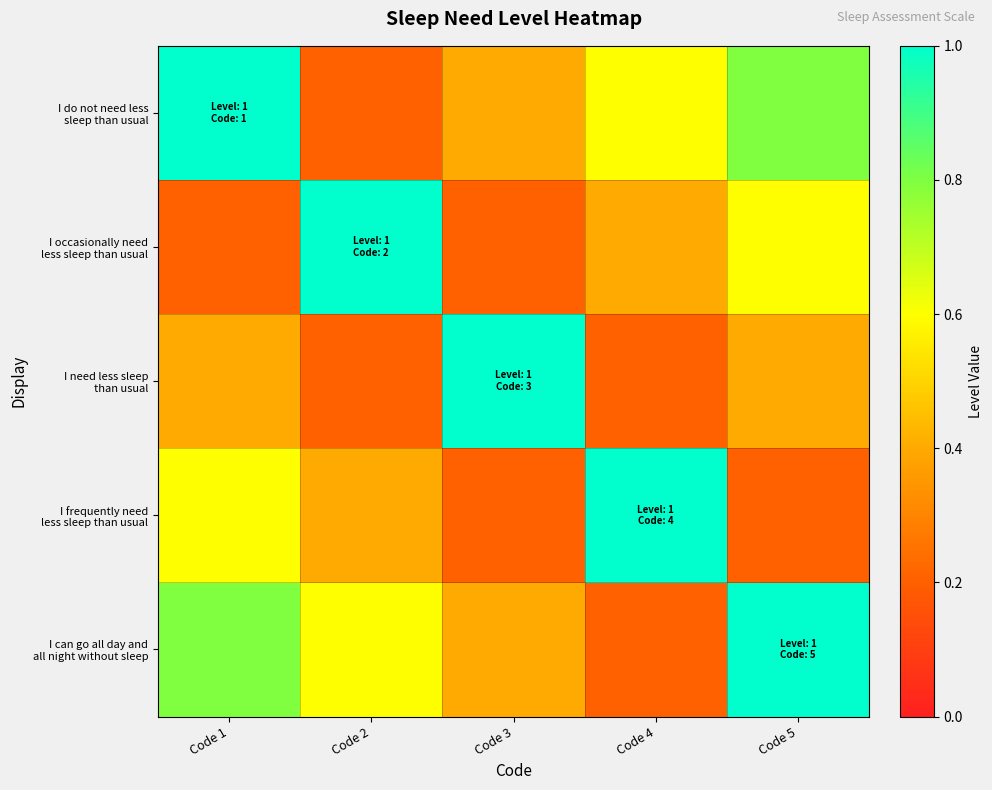

At how many categories does at least one series exceed 0?

5